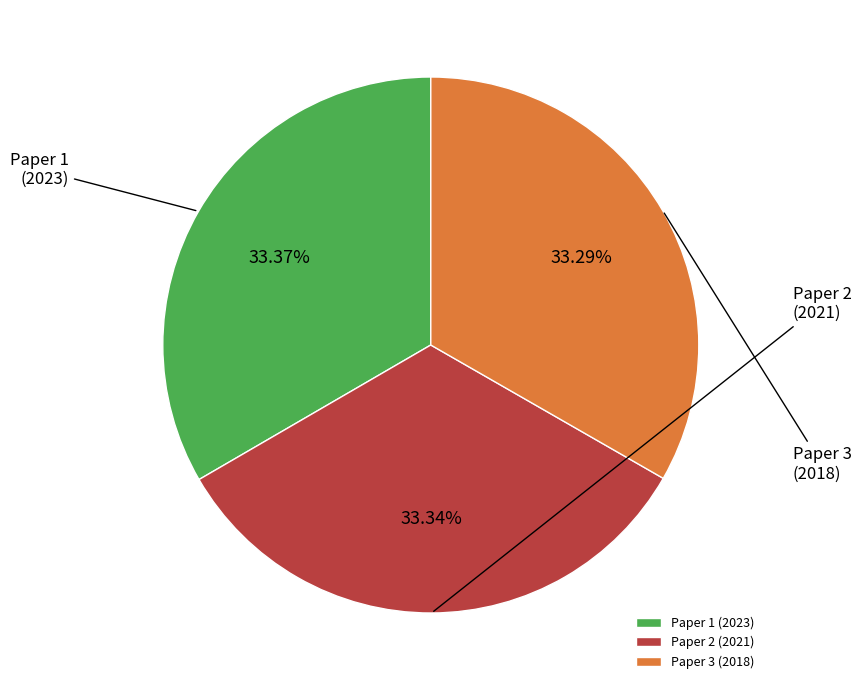

Do Paper 3 (2018) and Paper 2 (2021) together represent more than half of the pie?

Yes